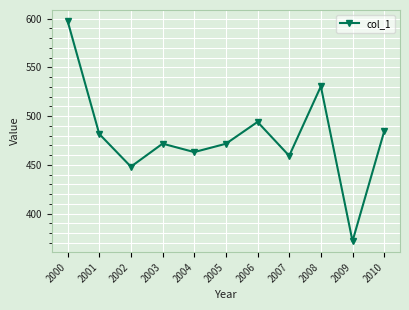

What is the average value?

479.4